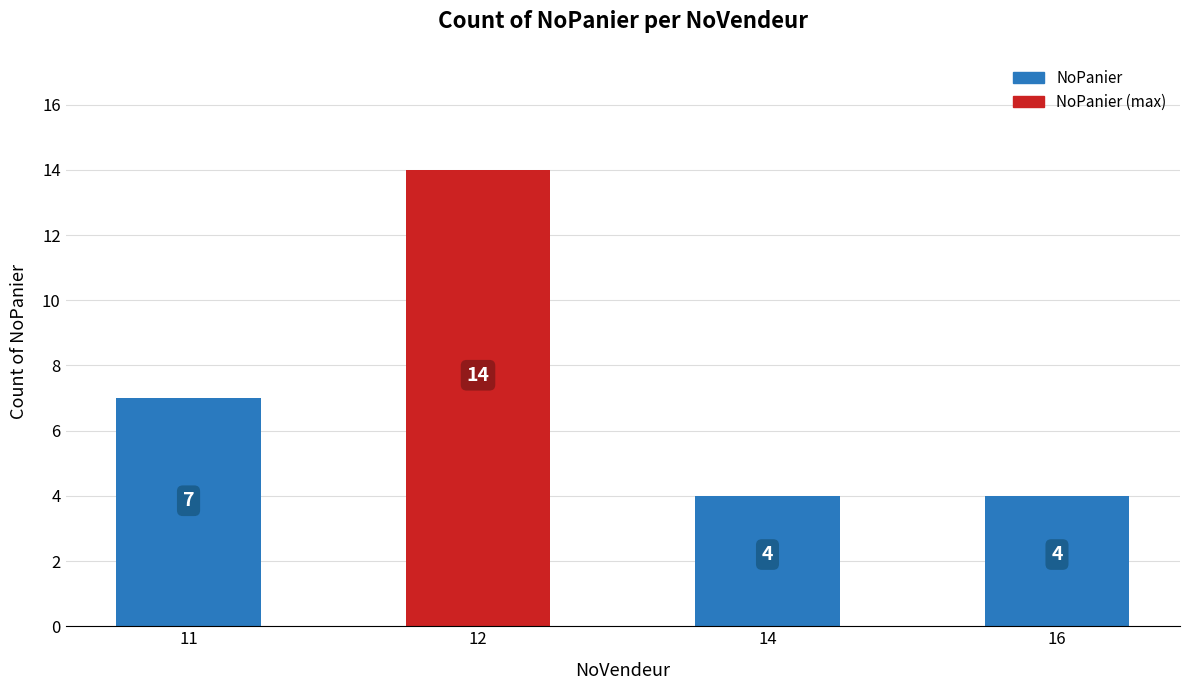

How many values are below 7?

2